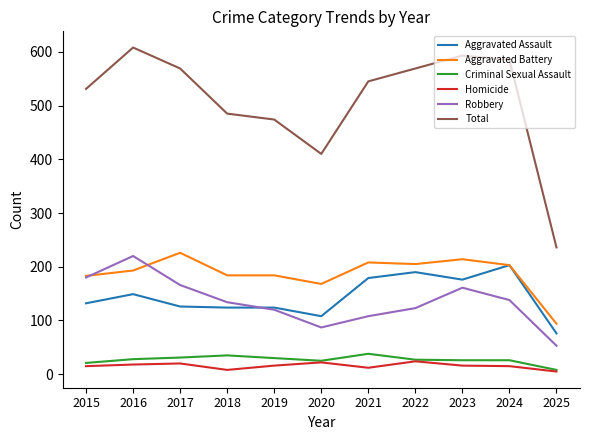

True or false: Homicide and Total cross at least once.

False